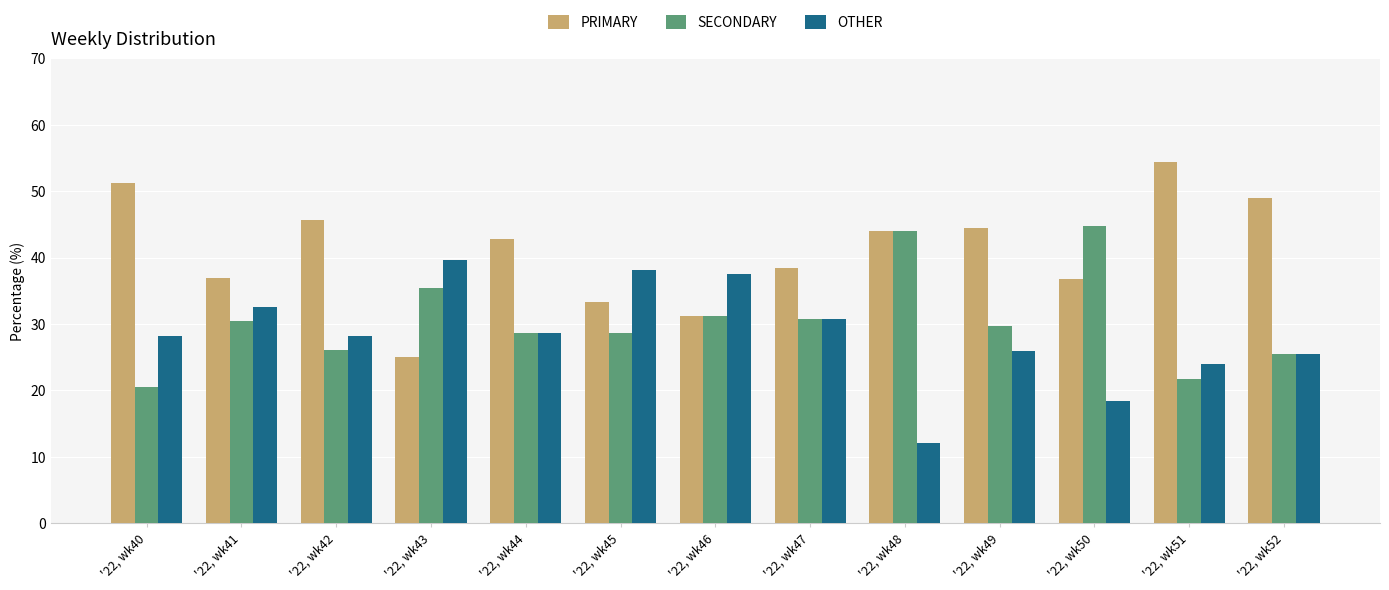

What is the total value across all series at '22, wk46?

100.0